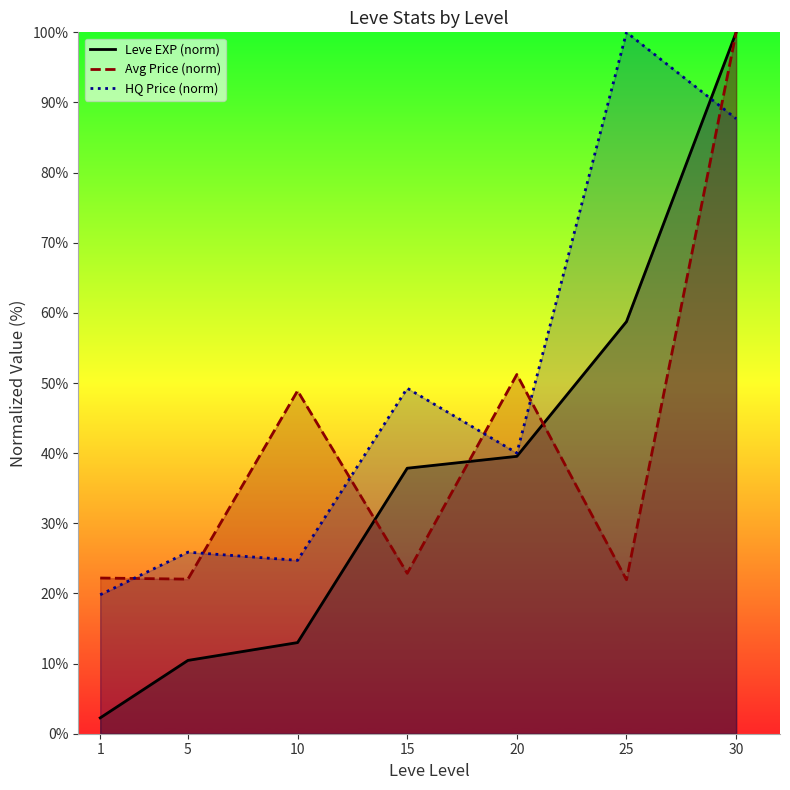

How many interior local peaks does the HQ Price (norm) line series have?

3